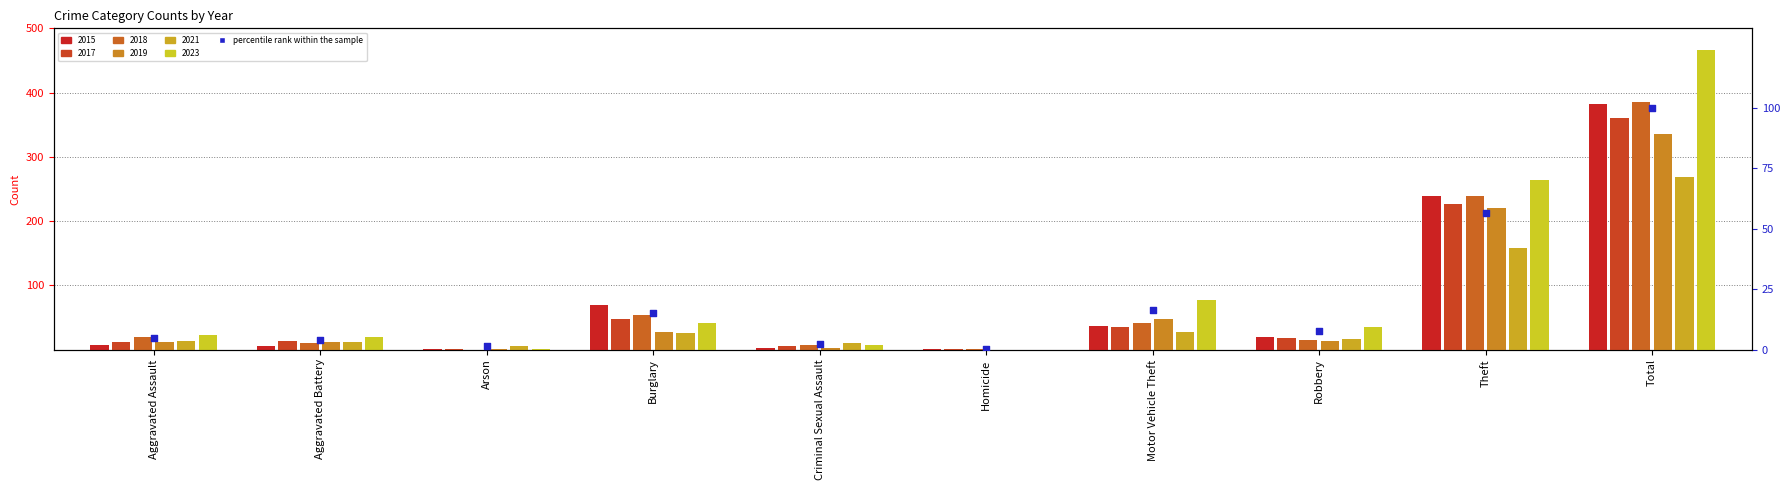

Is the value of 2021 at Theft greater than the value of 2017 at Arson?

Yes